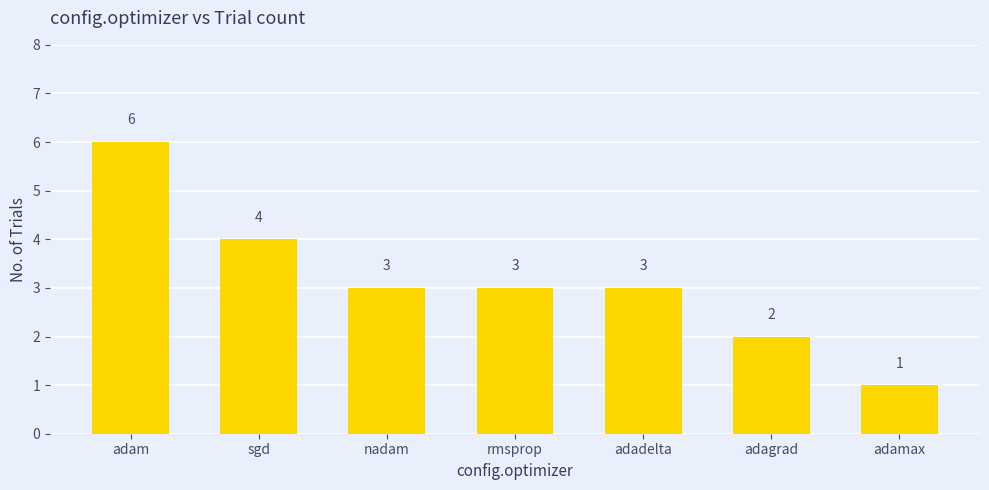

Which label corresponds to the smallest value in the chart?

adamax